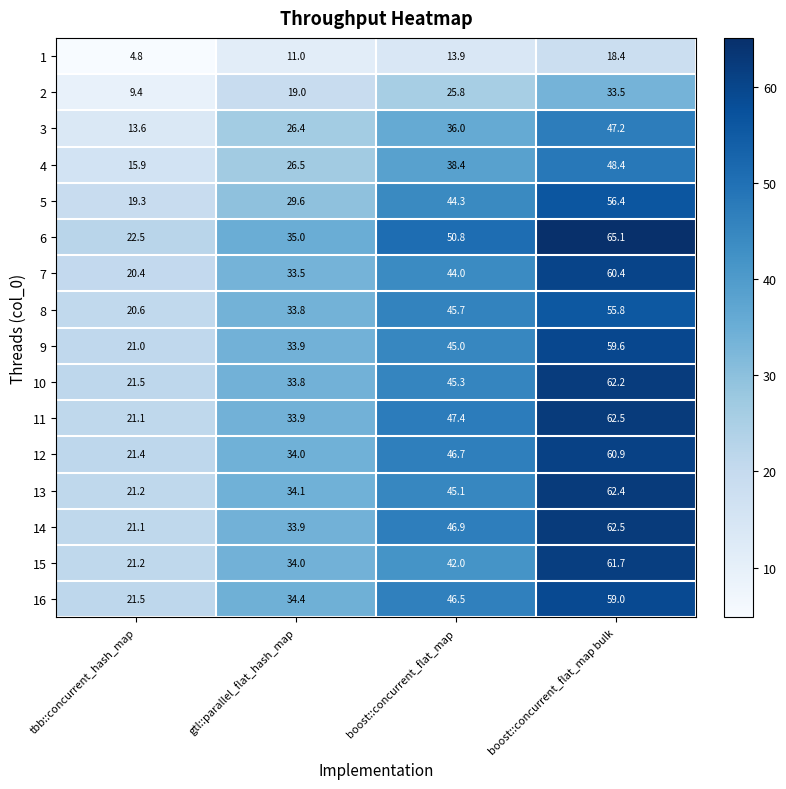

Where is 4 nearest to the value 32?

gtl::parallel_flat_hash_map